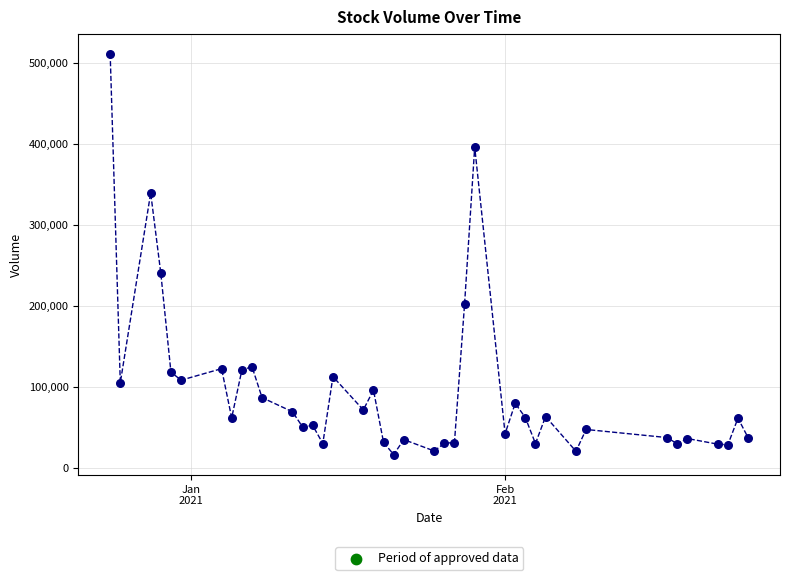

What Y value in the scatter plot is closest to 263572?

240024